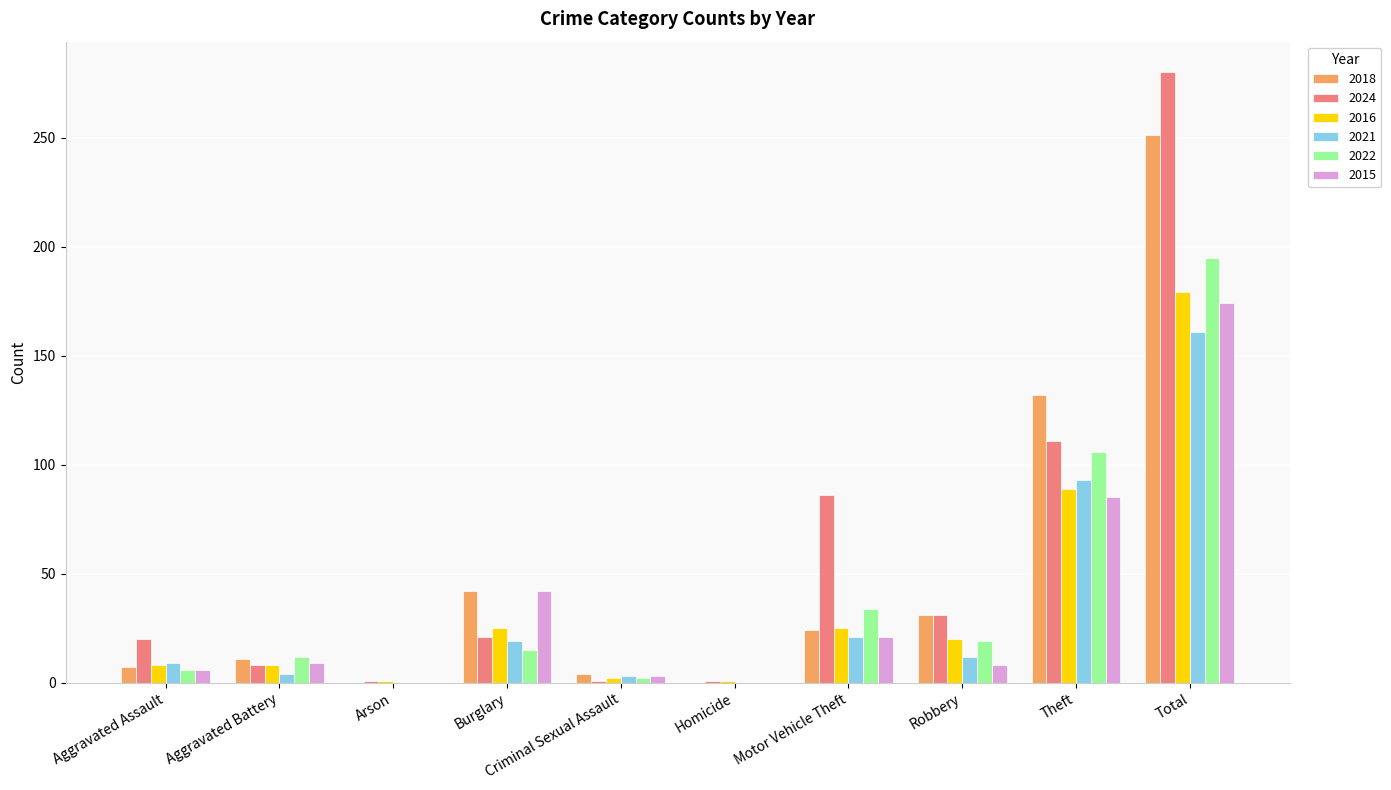

Which series has the largest range (max minus min)?

2024